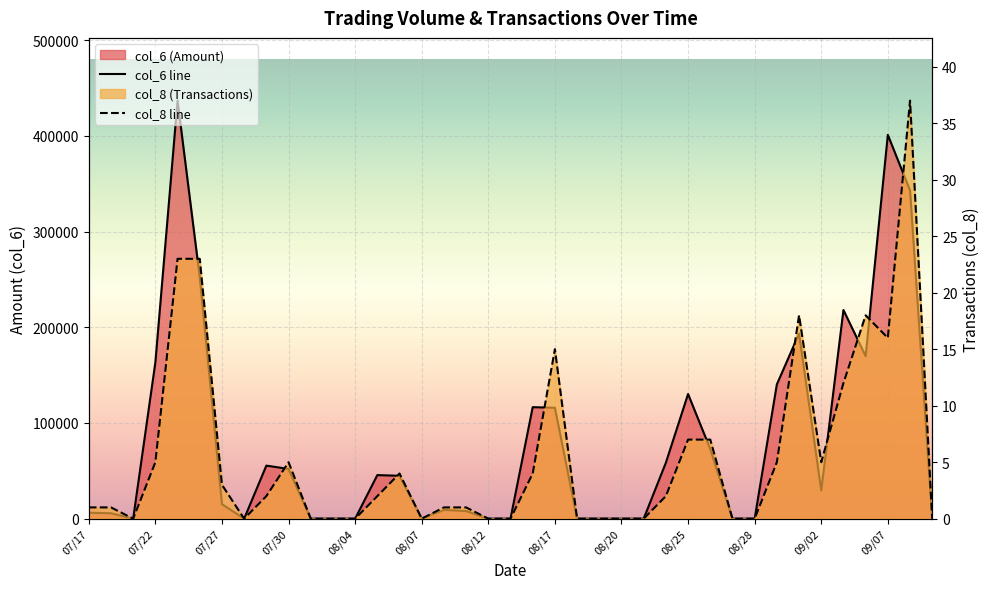

How many values in the col_6 line series exceed 15180?

19